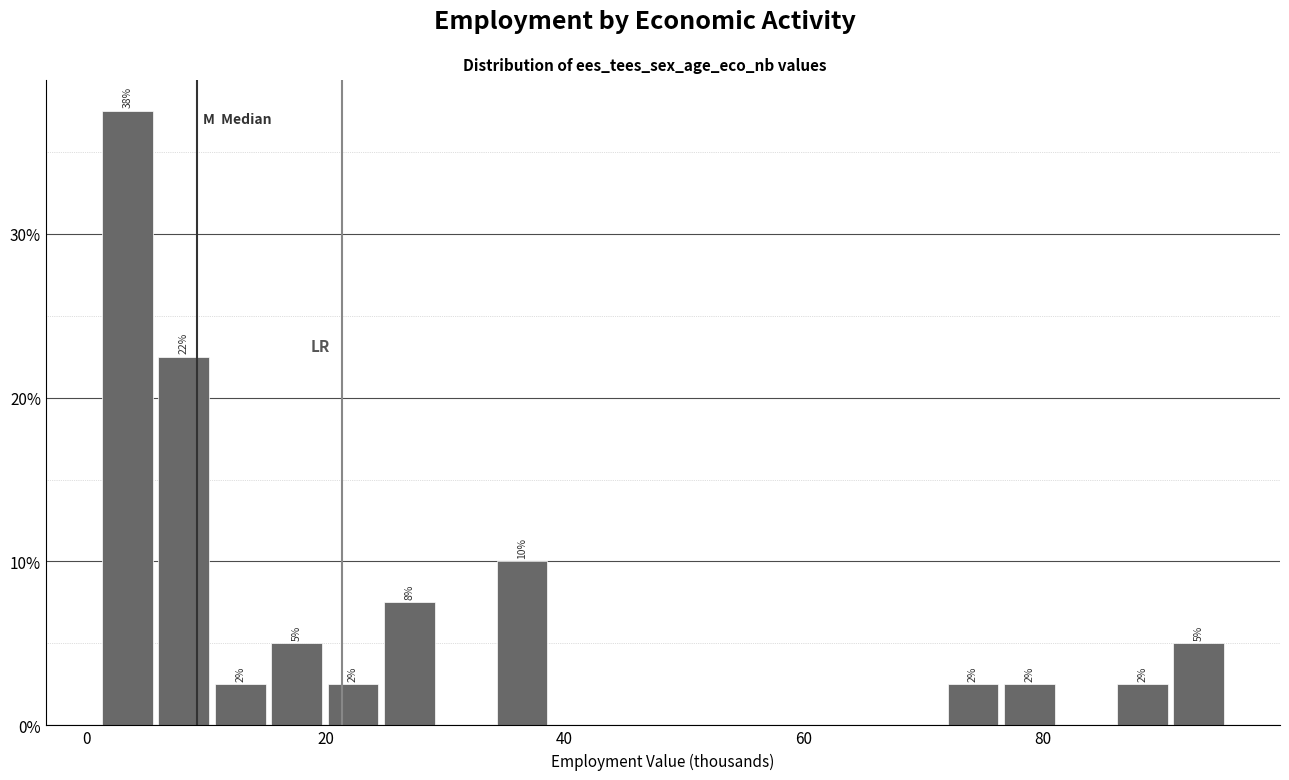

Read against the x-axis, roughly where is the centre of the tallest bar?

4